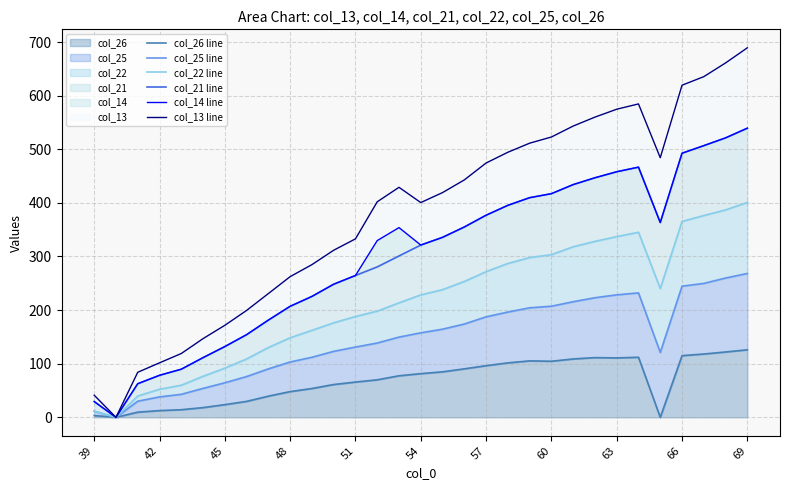

The col_13 line series shows 832.6 at 57. True or false?

False